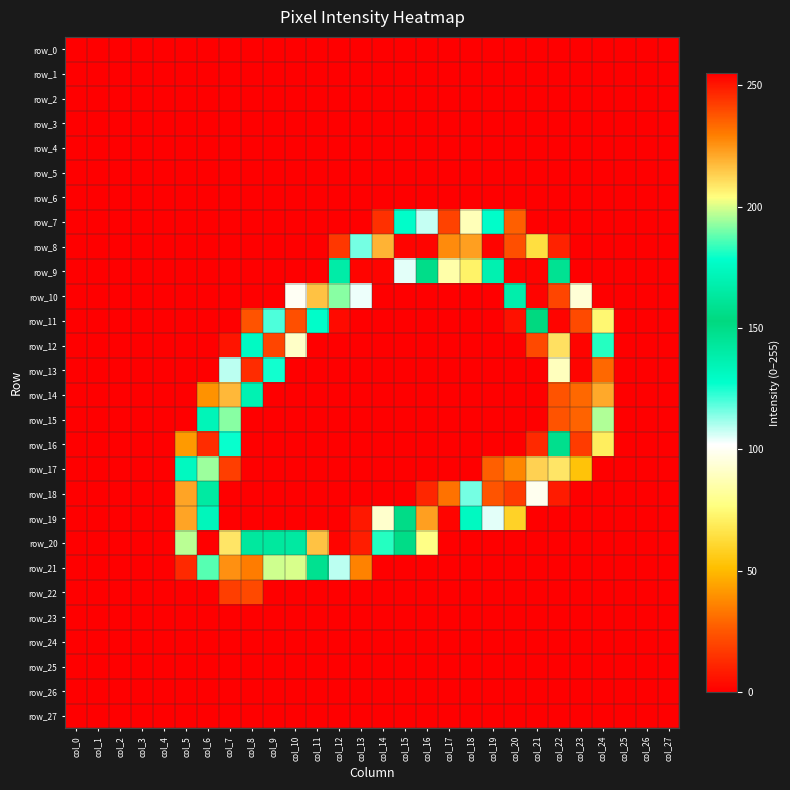

Which series has the largest total across all categories?

row_20